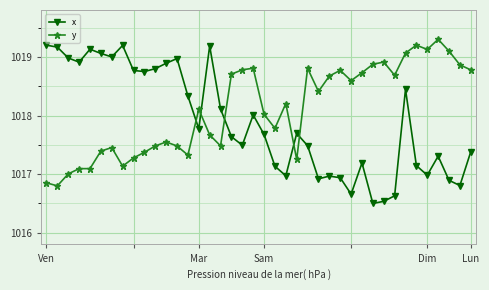

What are all the series names shown in the legend?

x, y